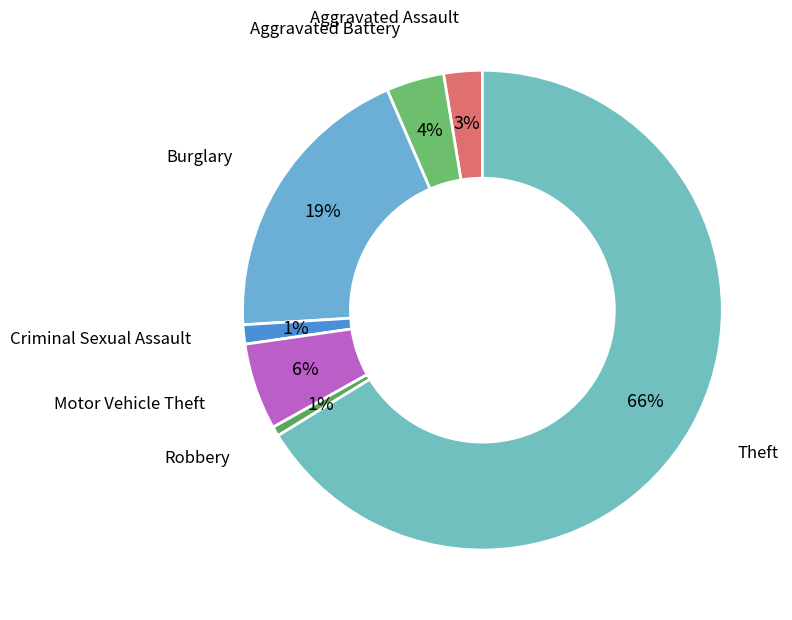

Which slice is the largest?

Theft